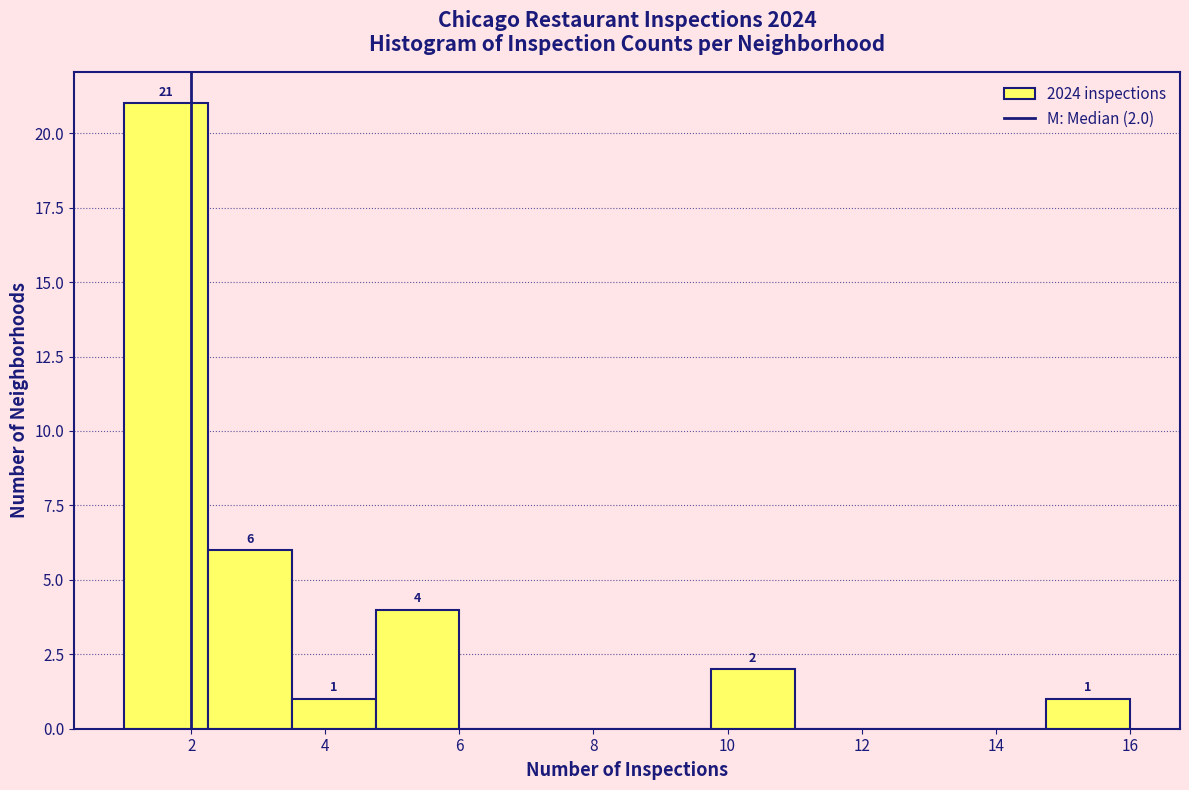

Over which range of the x-axis is the bar tallest?

1.00 to 2.25